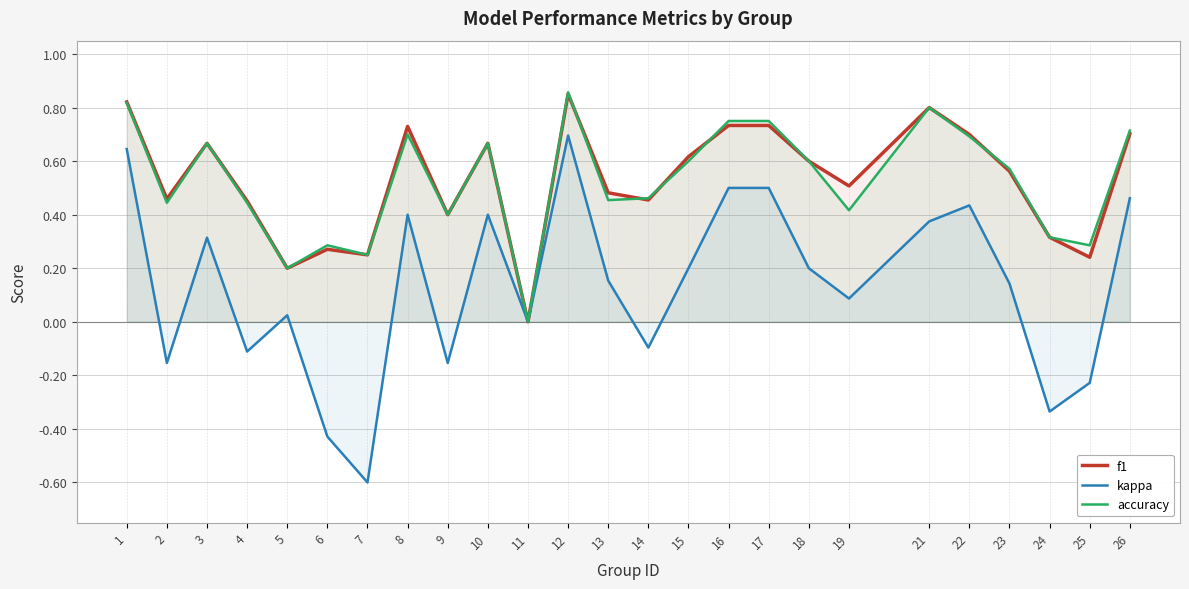

What is the sum of all kappa values?

3.4